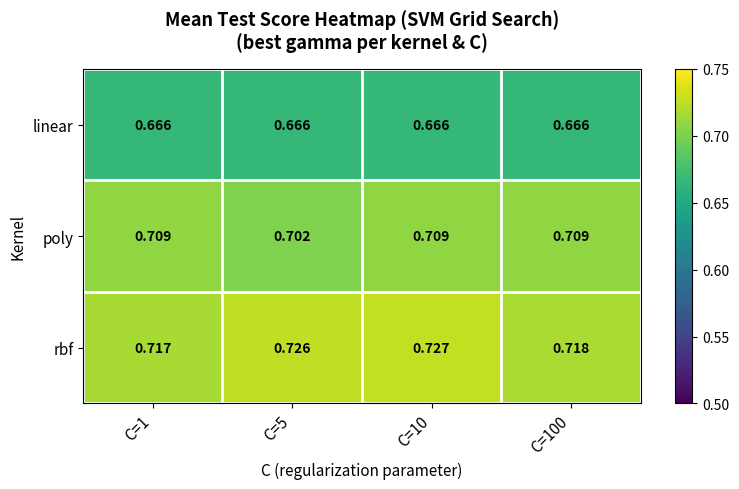

Which series has the largest range (max minus min)?

rbf